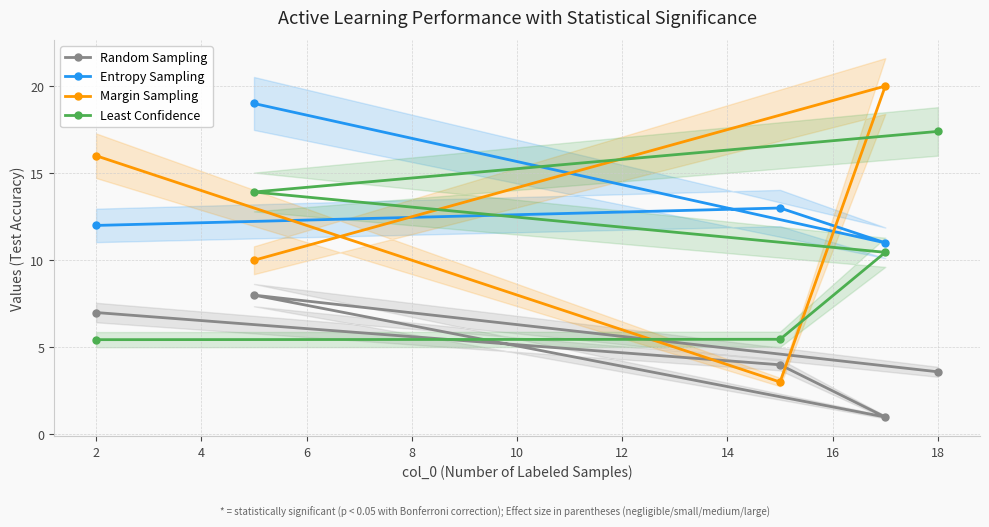

The Random Sampling series shows 3.6 at 18. True or false?

True